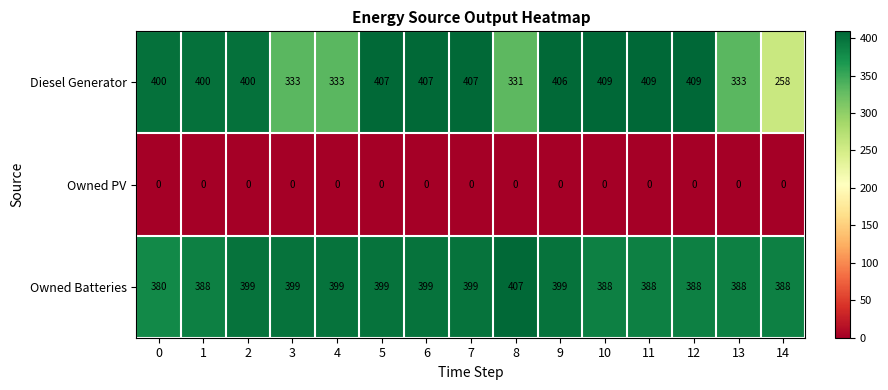

What is the difference between the highest and lowest values at 12?

409